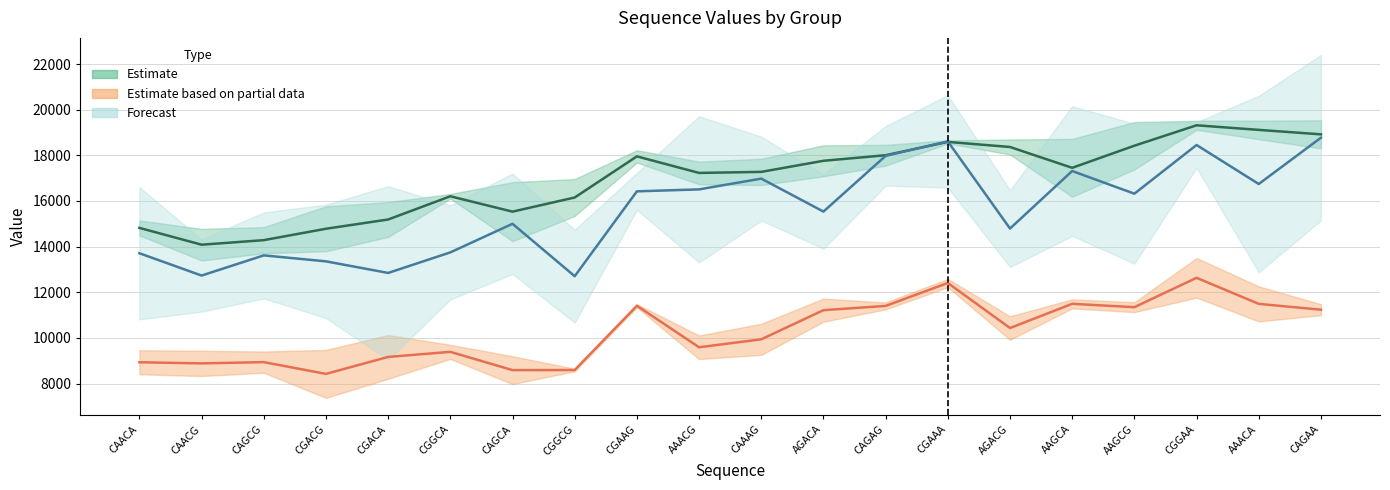

The value of 2_0_2 at CGGCG is 8591.0. True or false?

True